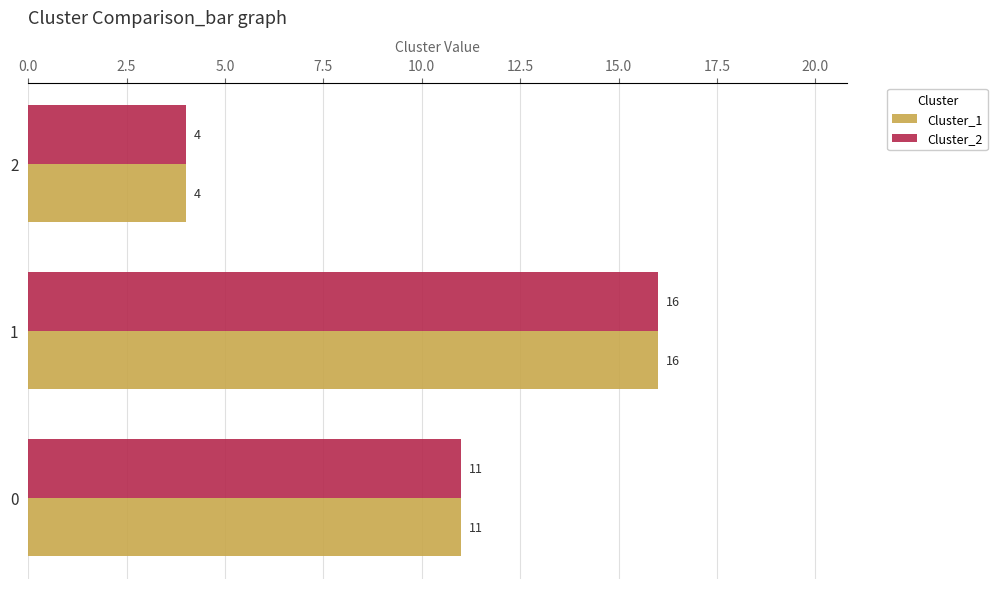

What is the approximate value of Cluster_1 at 1, to the nearest 10?

20